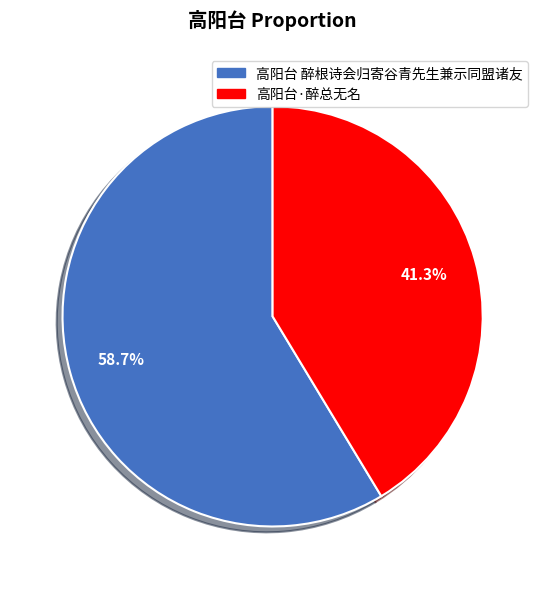

Which has a higher value, 高阳台 醉根诗会归寄谷青先生兼示同盟诸友 or 高阳台·醉总无名?

高阳台 醉根诗会归寄谷青先生兼示同盟诸友